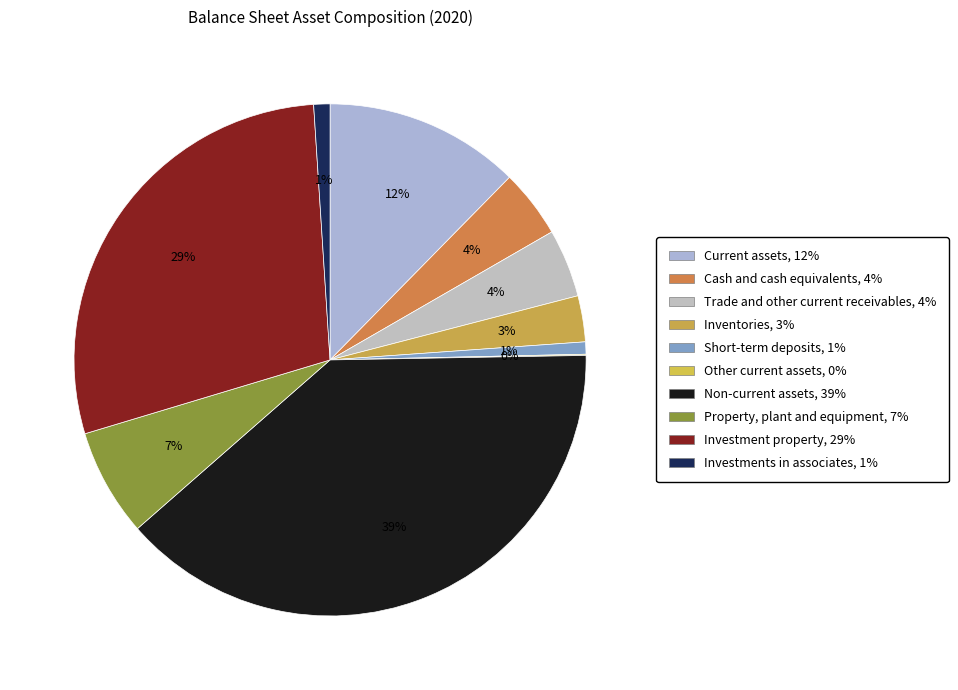

Combined, what portion of the pie is Current assets and Investments in associates?

13.4%